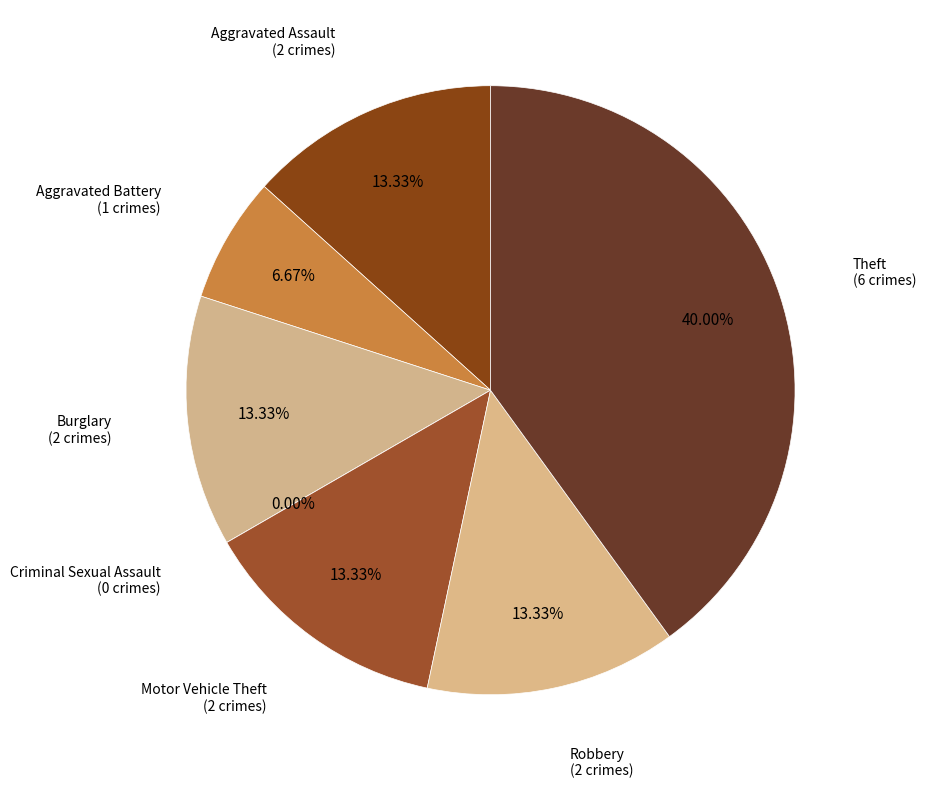

Rank the categories by value from highest to lowest.

Theft, Aggravated Assault, Burglary, Motor Vehicle Theft, Robbery, Aggravated Battery, Criminal Sexual Assault